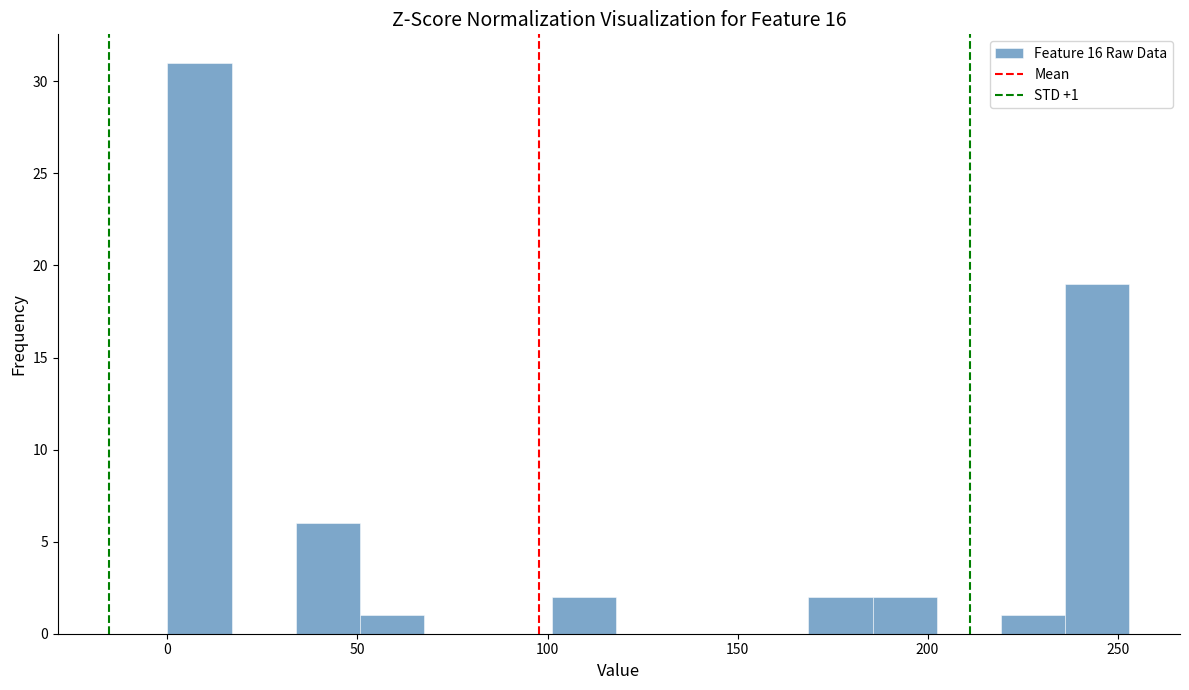

Around what value on the x-axis is the tallest bar? Give the approximate position of its centre, as read against the axis.

10